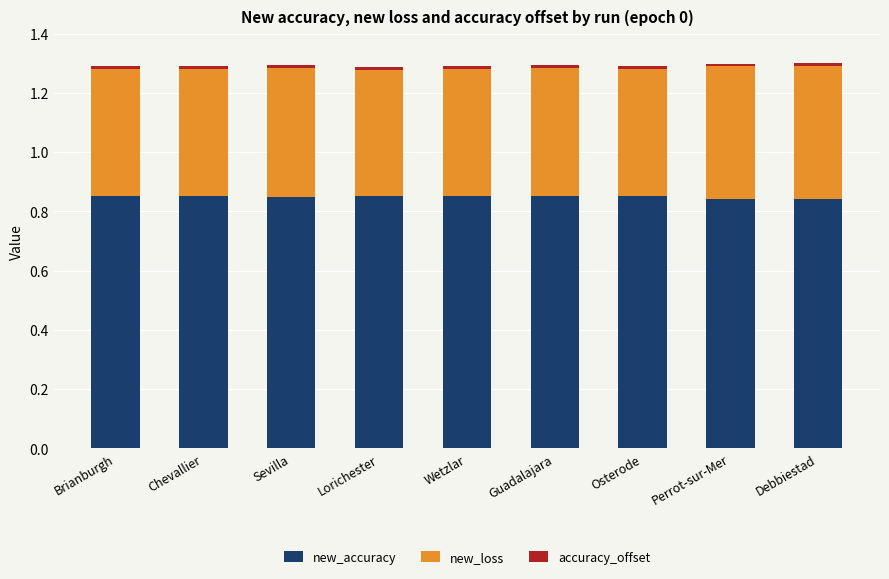

The new_accuracy series shows 1.3 at Debbiestad. True or false?

False